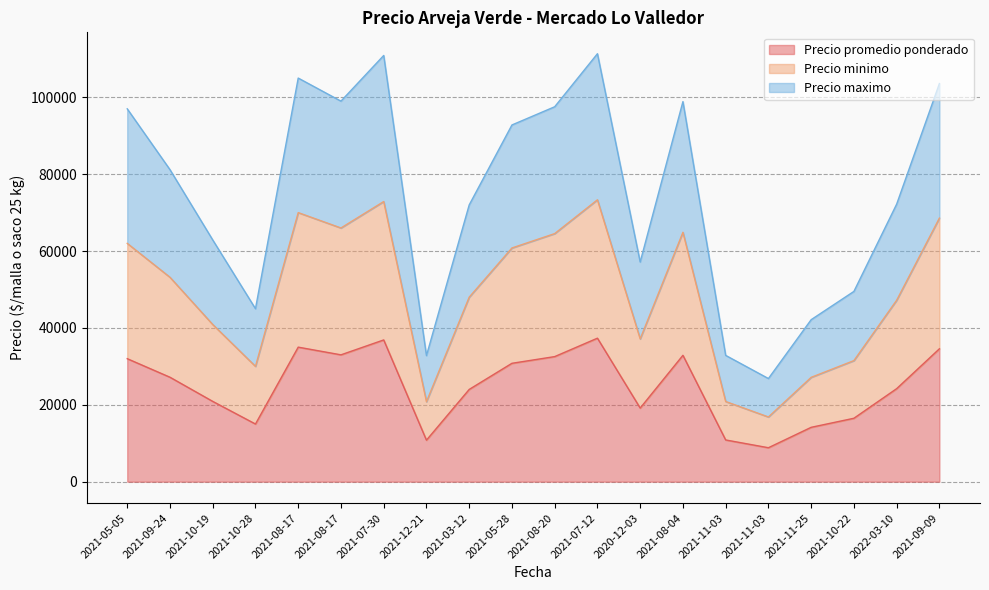

At which label does Precio minimo first exceed 53172?

2021-05-05